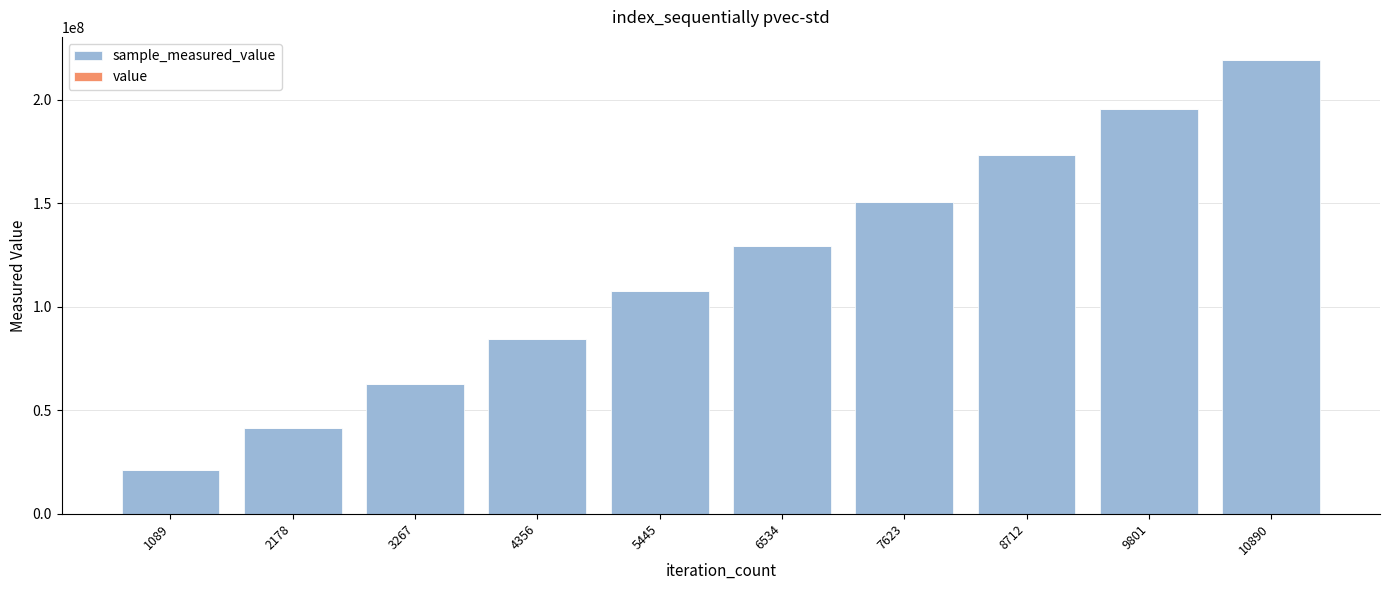

At which category is the sum across all series the highest?

10890